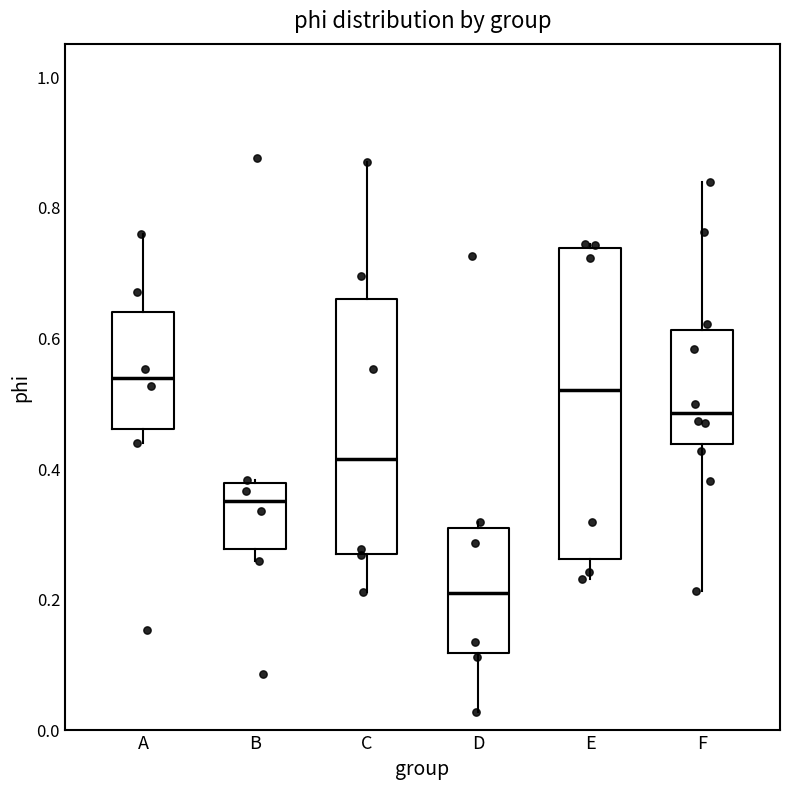

Where does the upper whisker of the box for C end on the y-axis? The values are not printed on the chart, so give them approximately, as read against the axis.

0.86